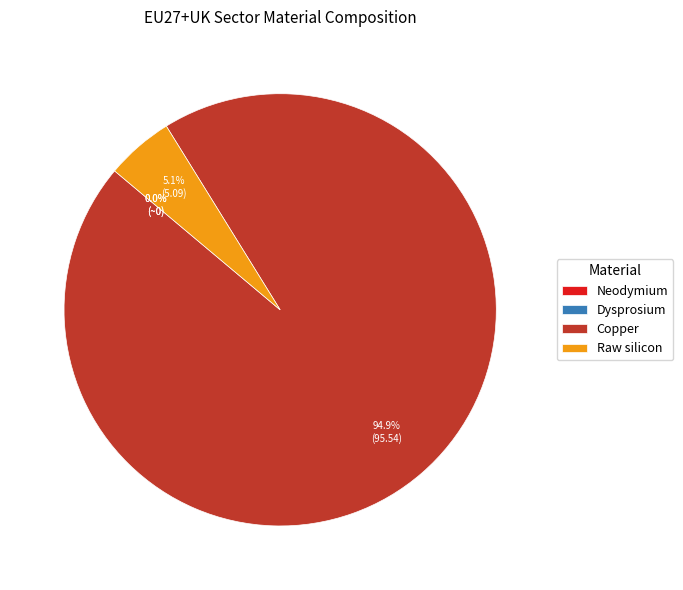

Count the number of slices in the pie.

4